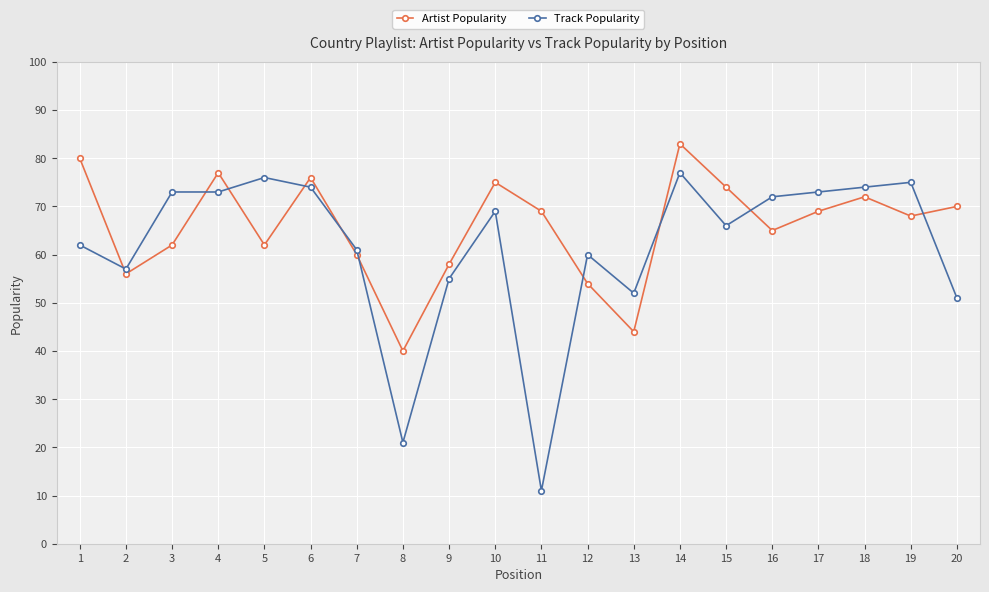

At which category is the sum across all series the highest?

14